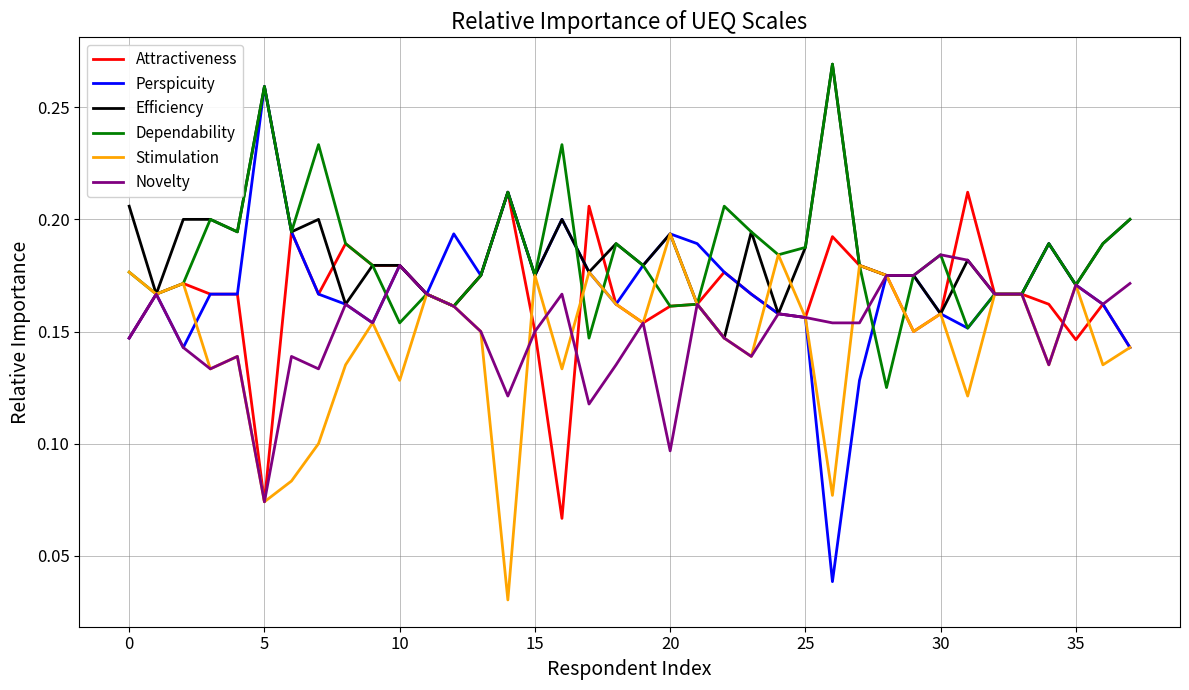

Count the number of data series in this chart.

6